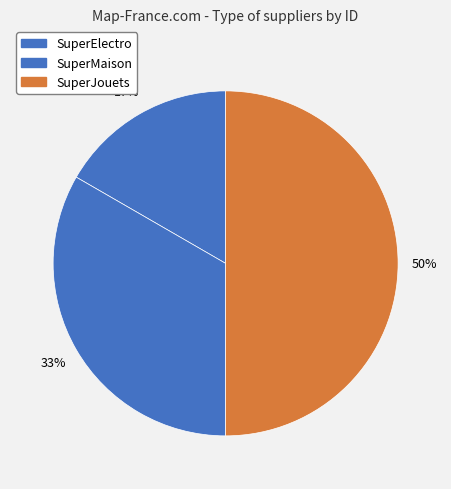

Rank the categories by value from highest to lowest.

SuperJouets, SuperMaison, SuperElectro